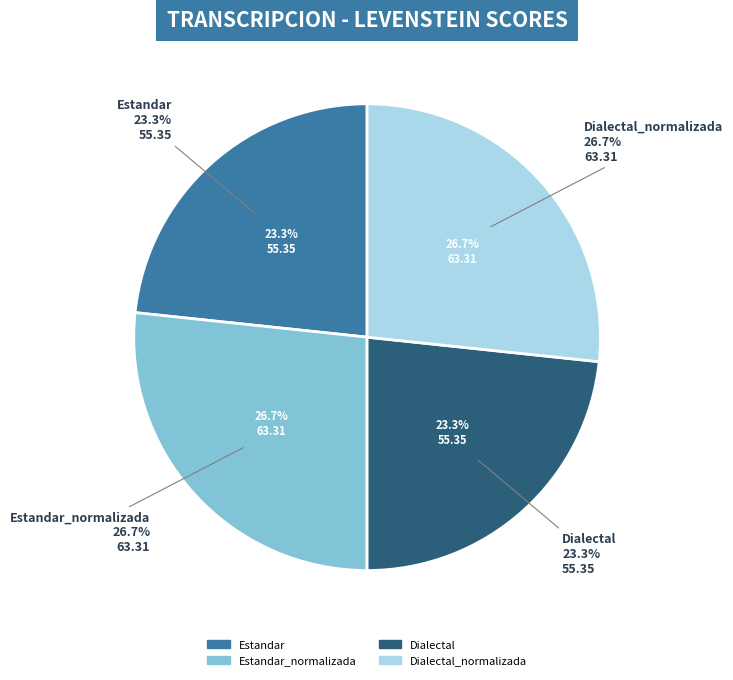

Does any single category account for the majority?

No